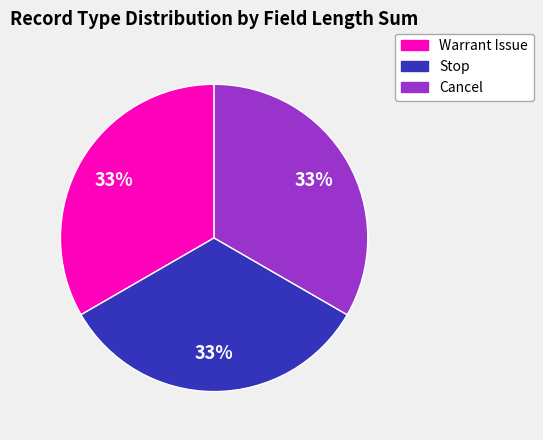

Is there a majority slice in this chart?

No